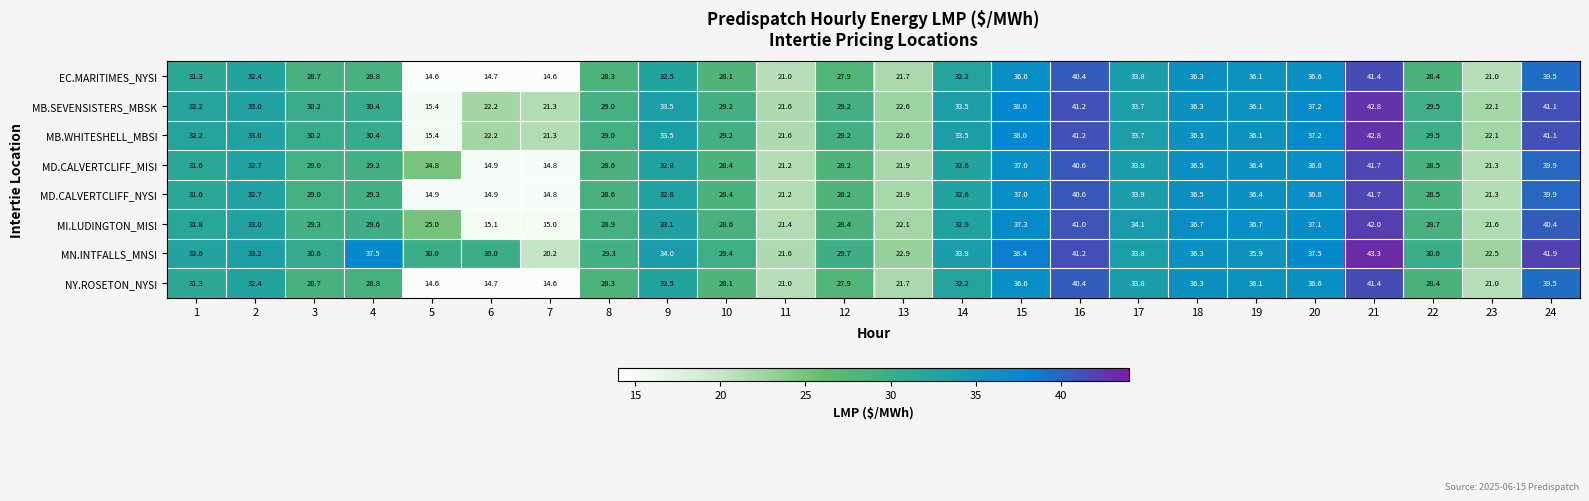

True or false: NY.ROSETON_NYSI has a value of 36.3 at 18.

True